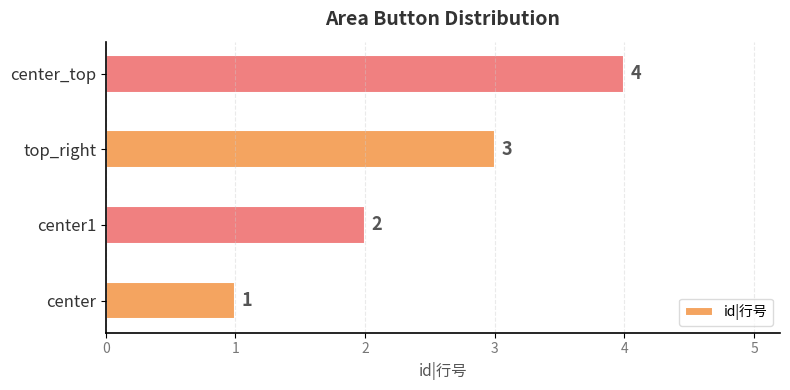

At which label is the value closest to 2?

center1